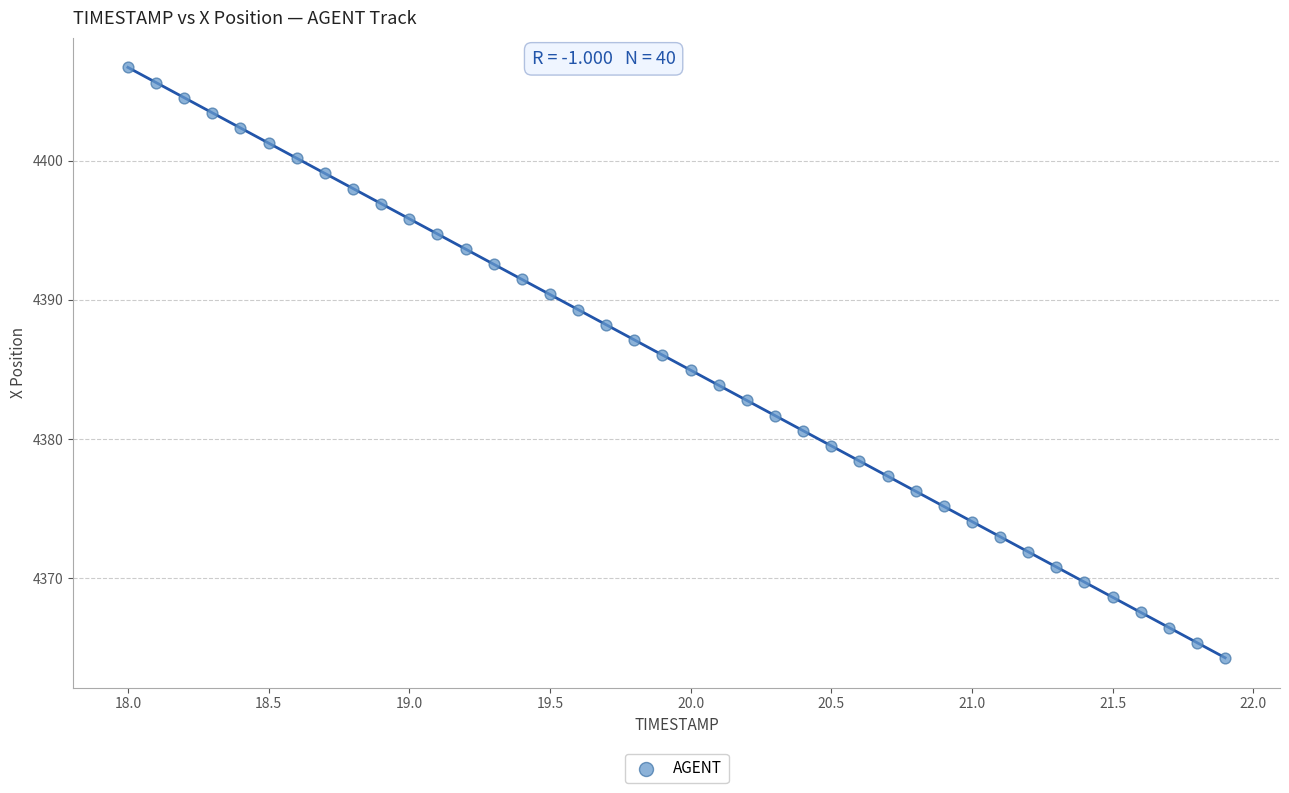

What is the range of X values (max minus min)?

3.9